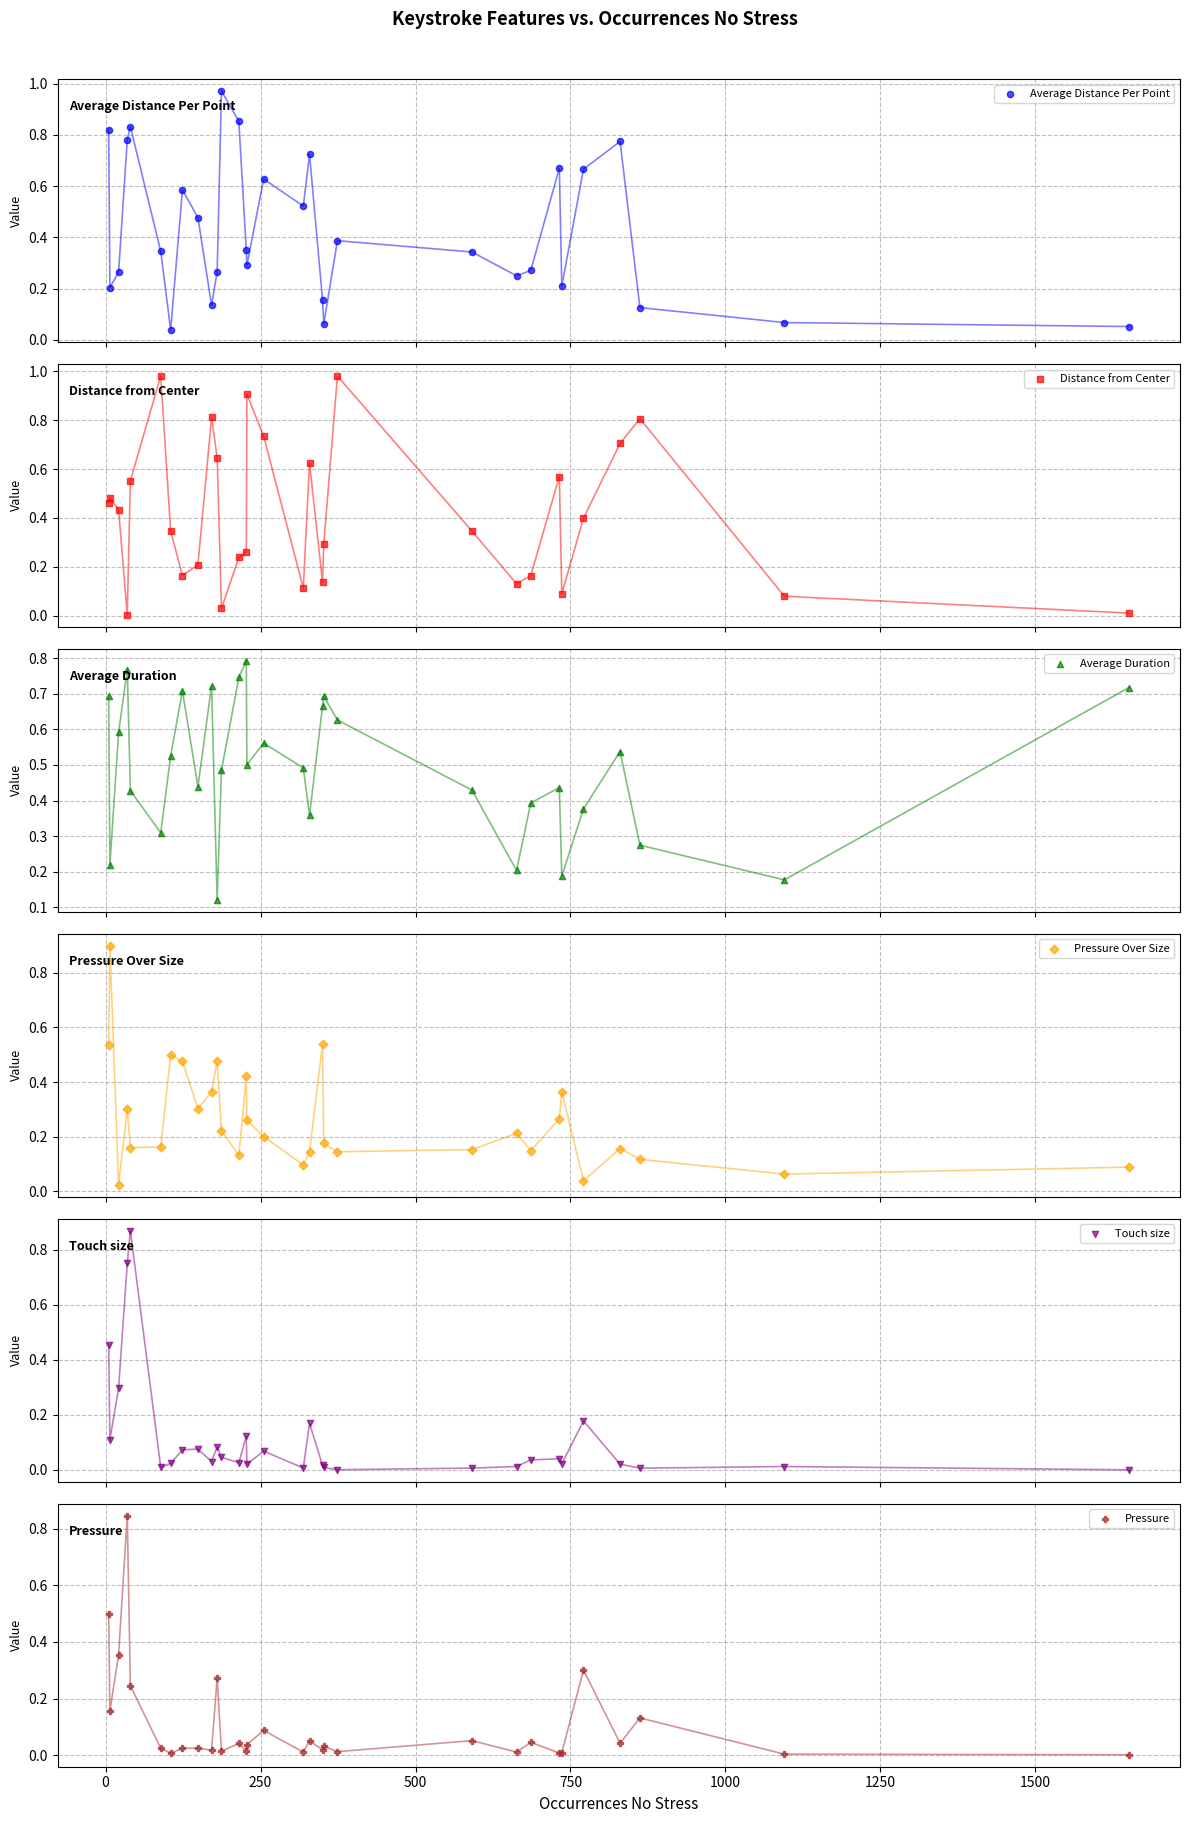

Which series contains the lowest Y value?

Touch size